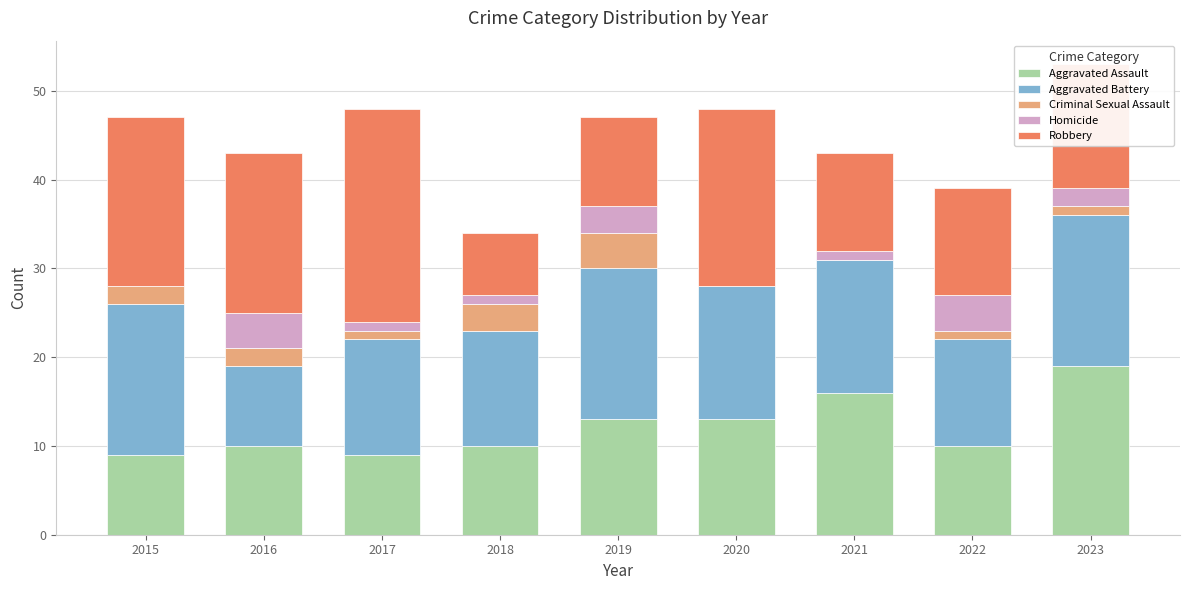

At which label does Aggravated Assault reach its peak?

2023